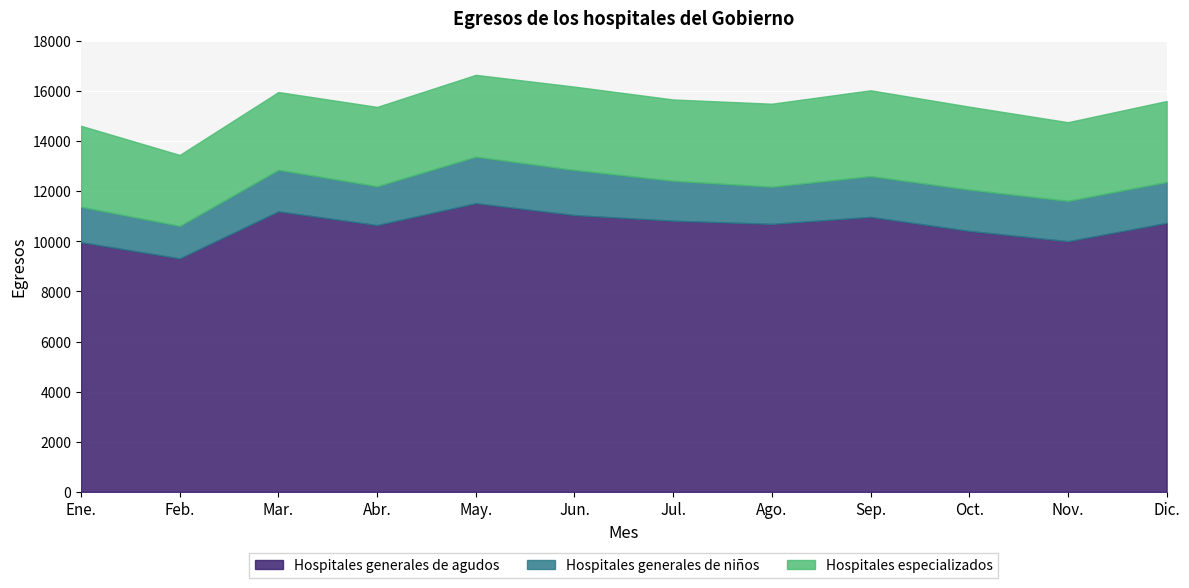

At which label does Hospitales generales de agudos first exceed 10738?

Mar.